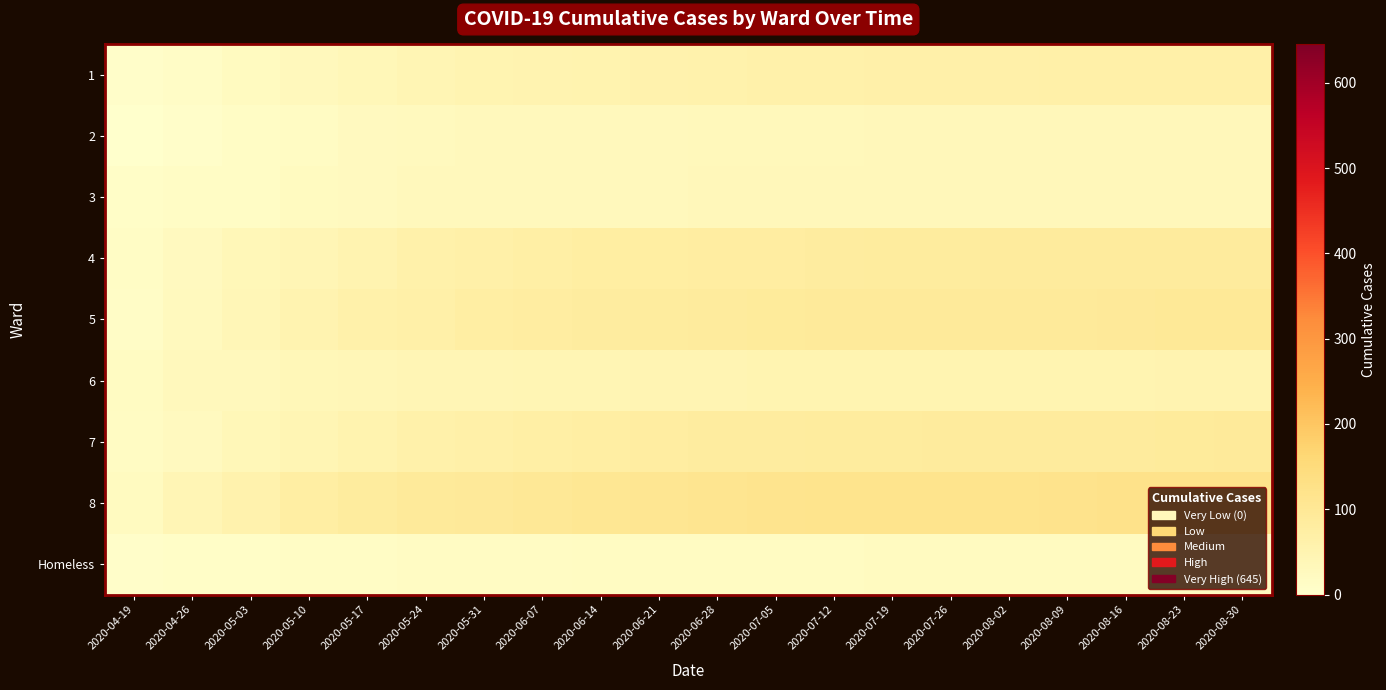

What is the total value across all series at 2020-08-16?

596